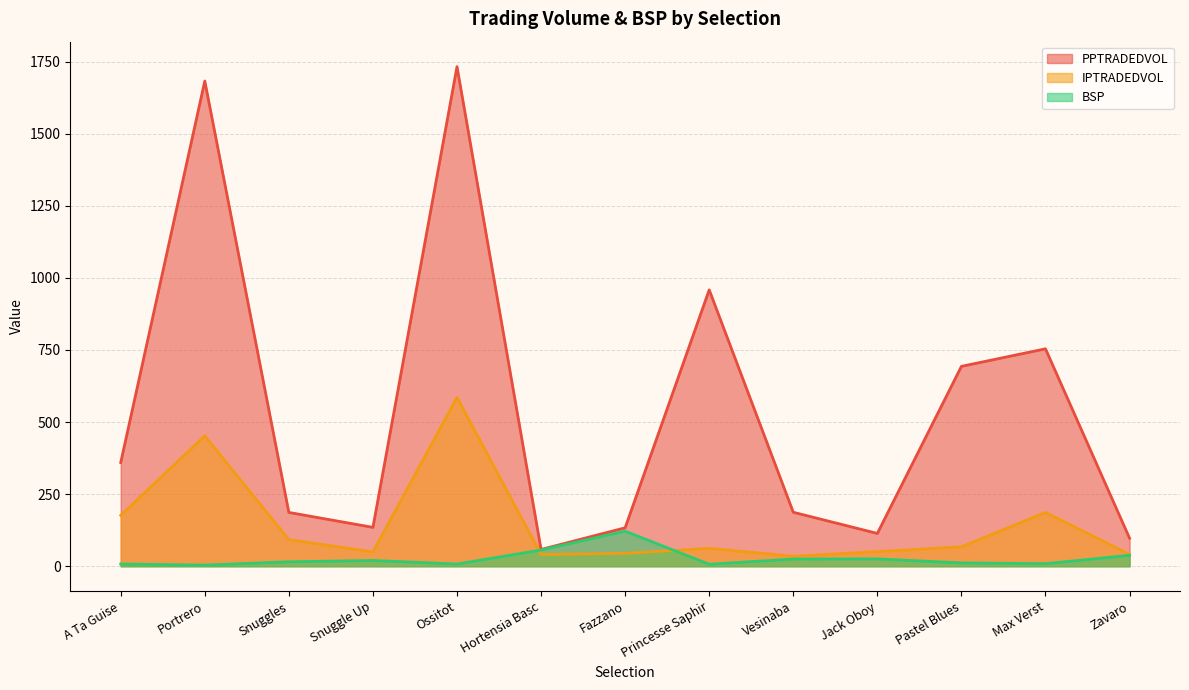

What is the sum of the IPTRADEDVOL values at Ossitot and Portrero?

1037.5